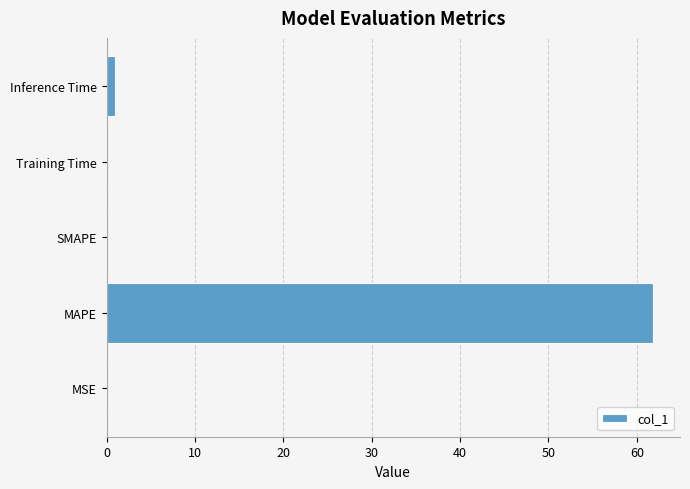

Count the number of categories in the chart.

5